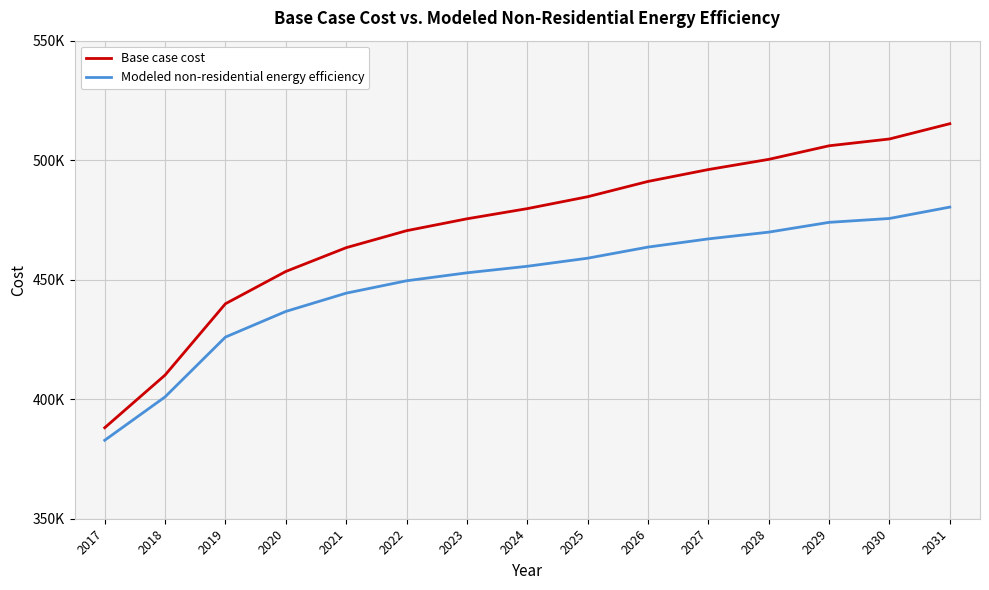

Which series changed the most between 2019 and 2027?

Base case cost